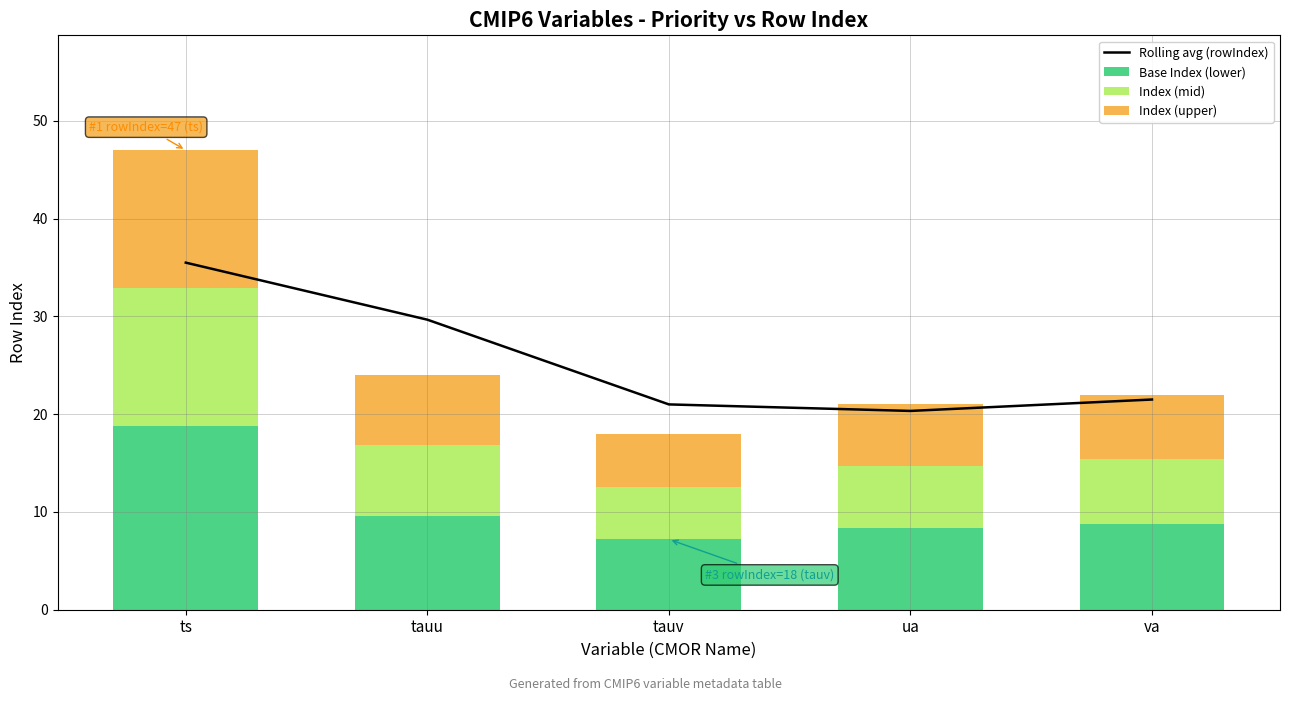

What is the value of the Index (upper) bar at the 1st from the left?

14.1